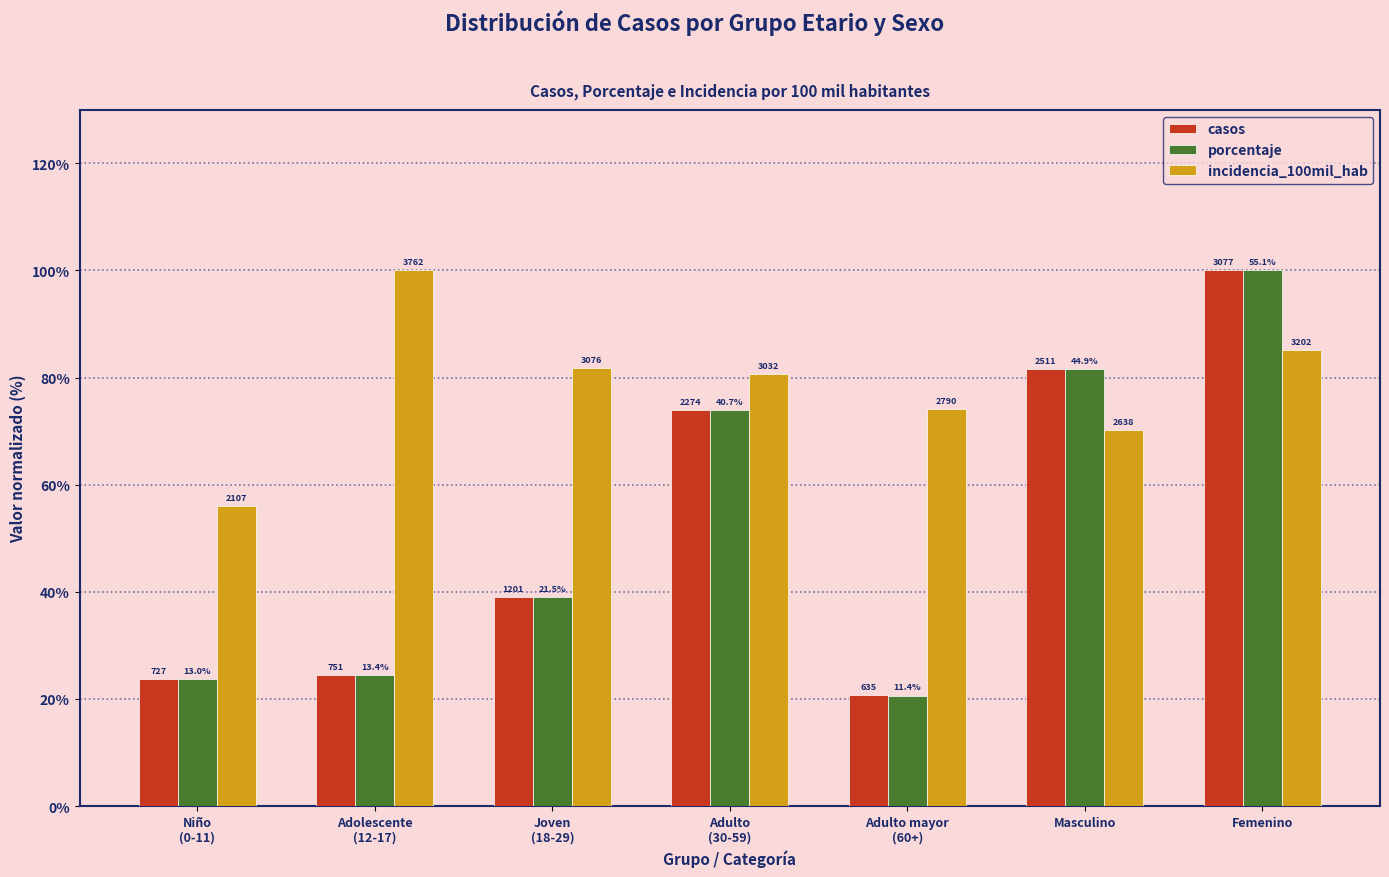

What is the label of the 2nd bar from the right?

Masculino